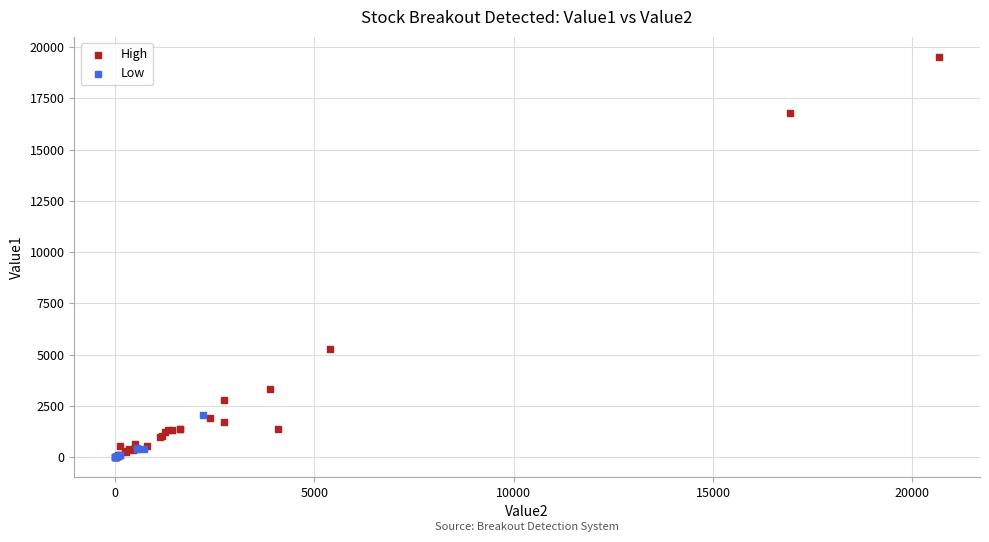

What are all the series names shown in the legend?

High, Low